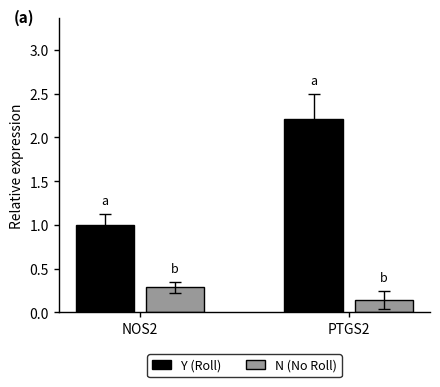

What is the value of the Y (Roll) bar at the 1st from the left?

1.0